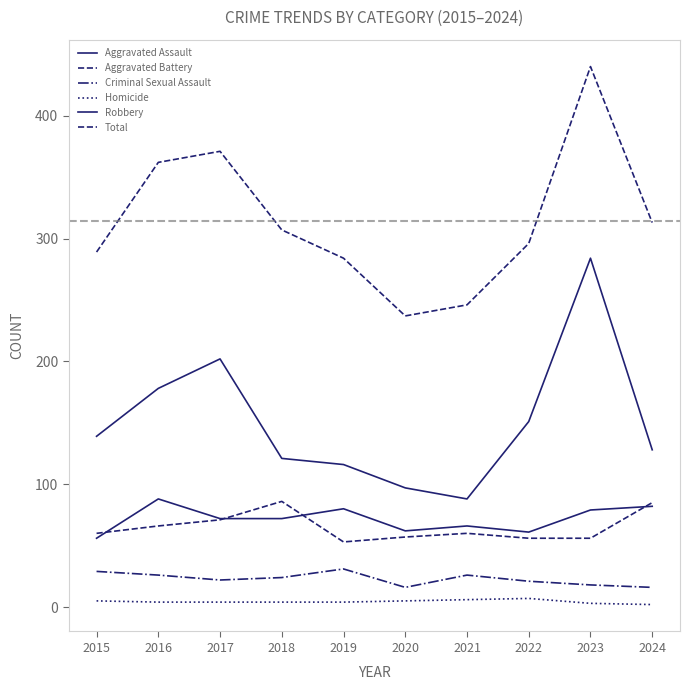

Does the chart have visible grid lines?

No